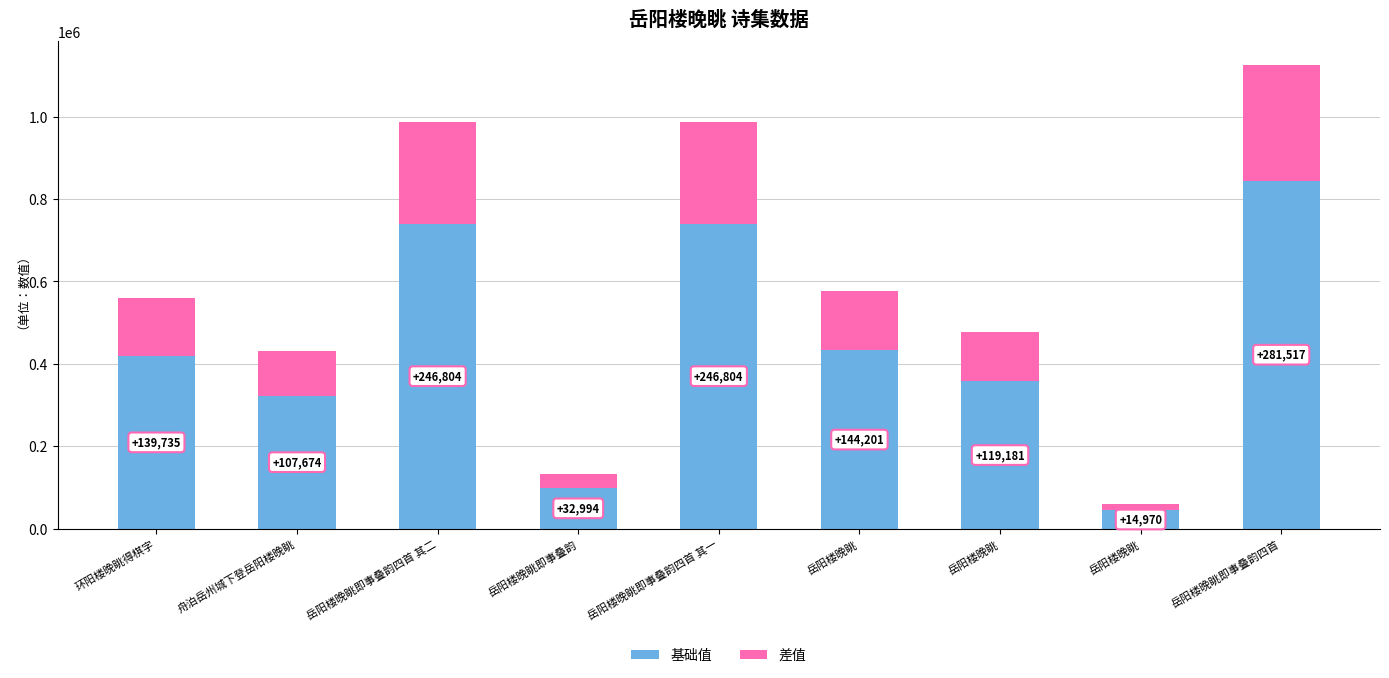

Count the number of categories in the chart.

9